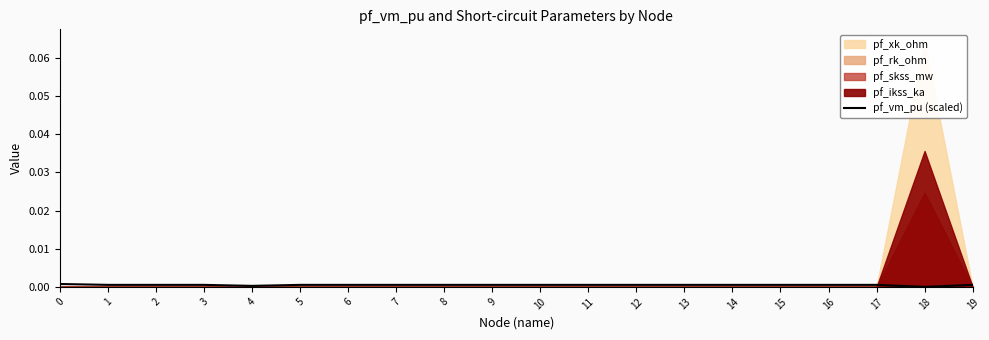

The pf_vm_pu (scaled) series shows 0.0 at 15. True or false?

True